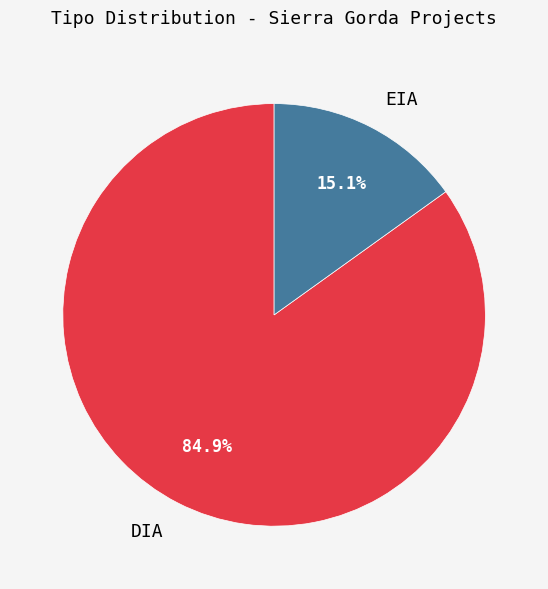

What is the largest slice in the pie chart?

DIA